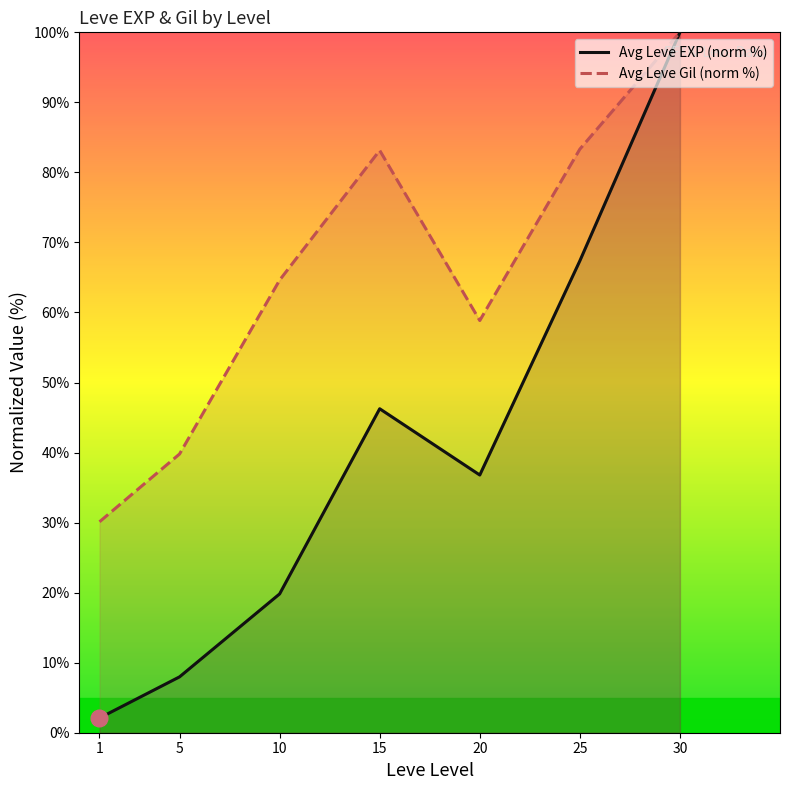

Is the value of Avg Leve EXP (norm %) at 5 greater than the value of Avg Leve Gil (norm %) at 5?

No